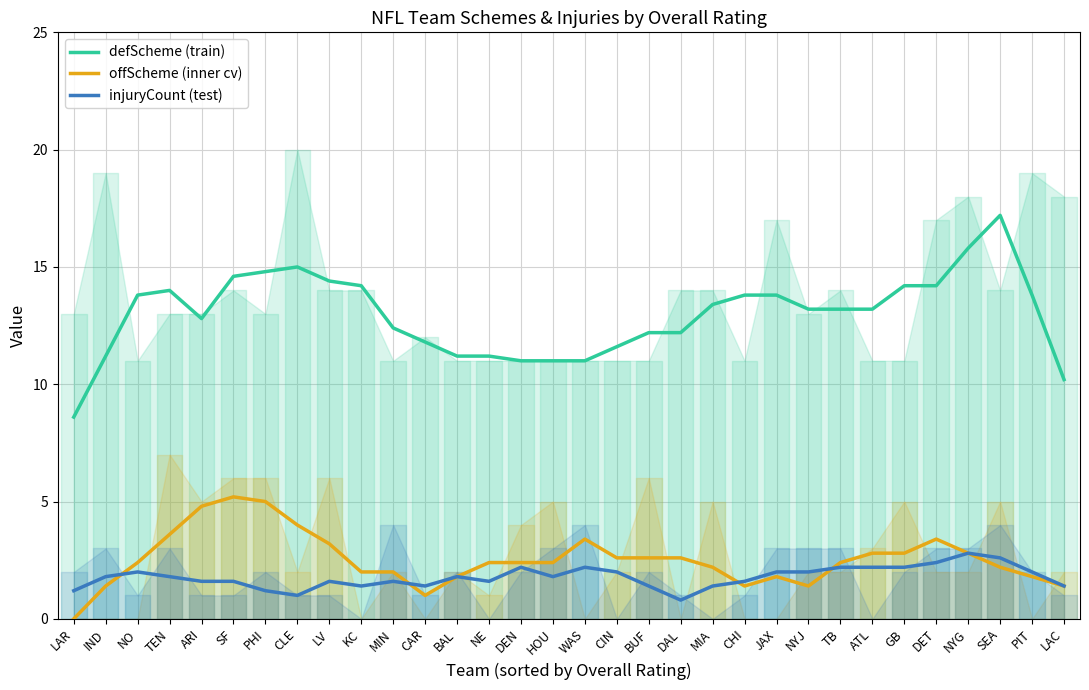

Is the value of offScheme (inner cv) at BUF greater than the value of defScheme (train) at MIA?

No